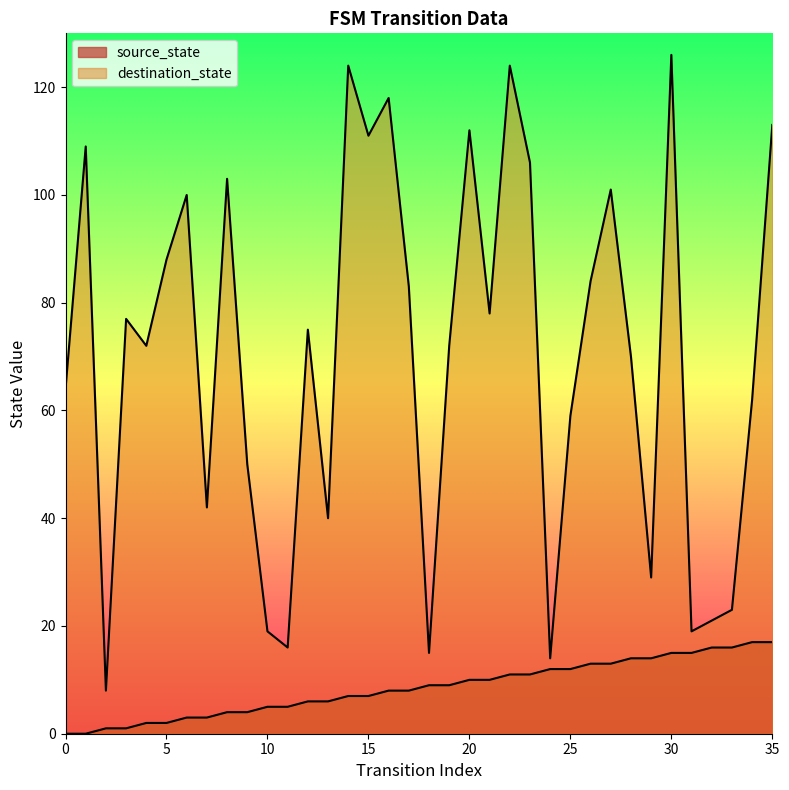

At which category is the sum across all series the highest?

30